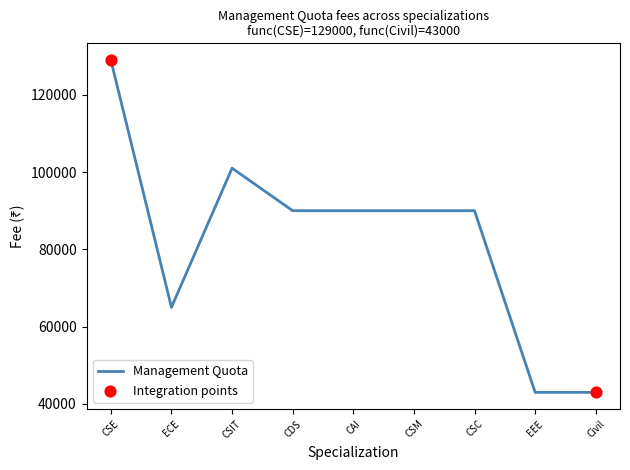

Approximately how many times larger is the value at CSIT compared to Civil?

2.3